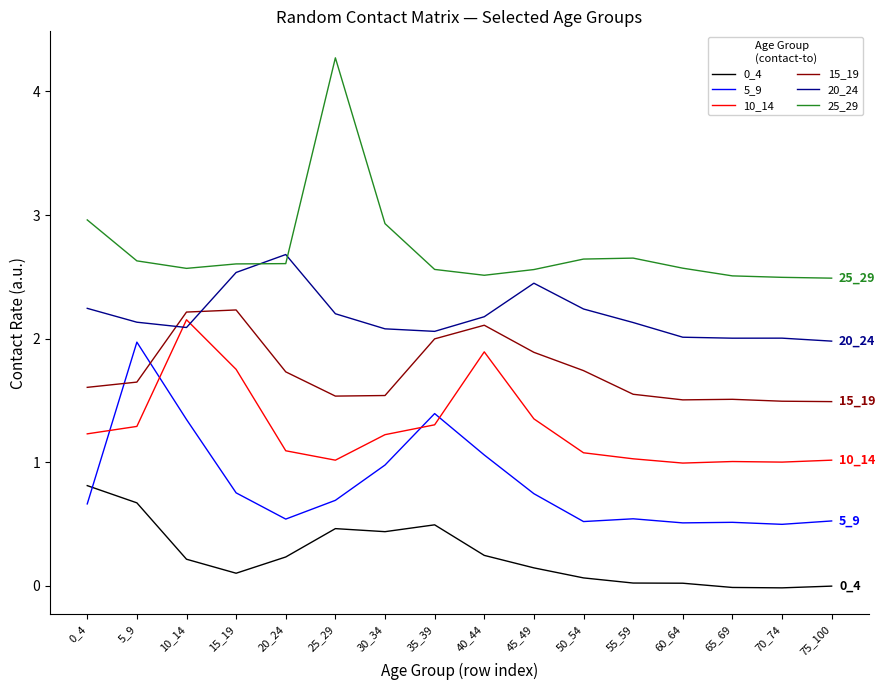

What is the difference between the highest and lowest values at 25_29?

3.8